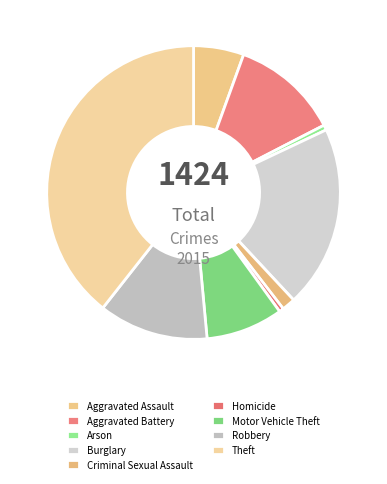

Combined, do Arson and Theft account for over 50%?

No